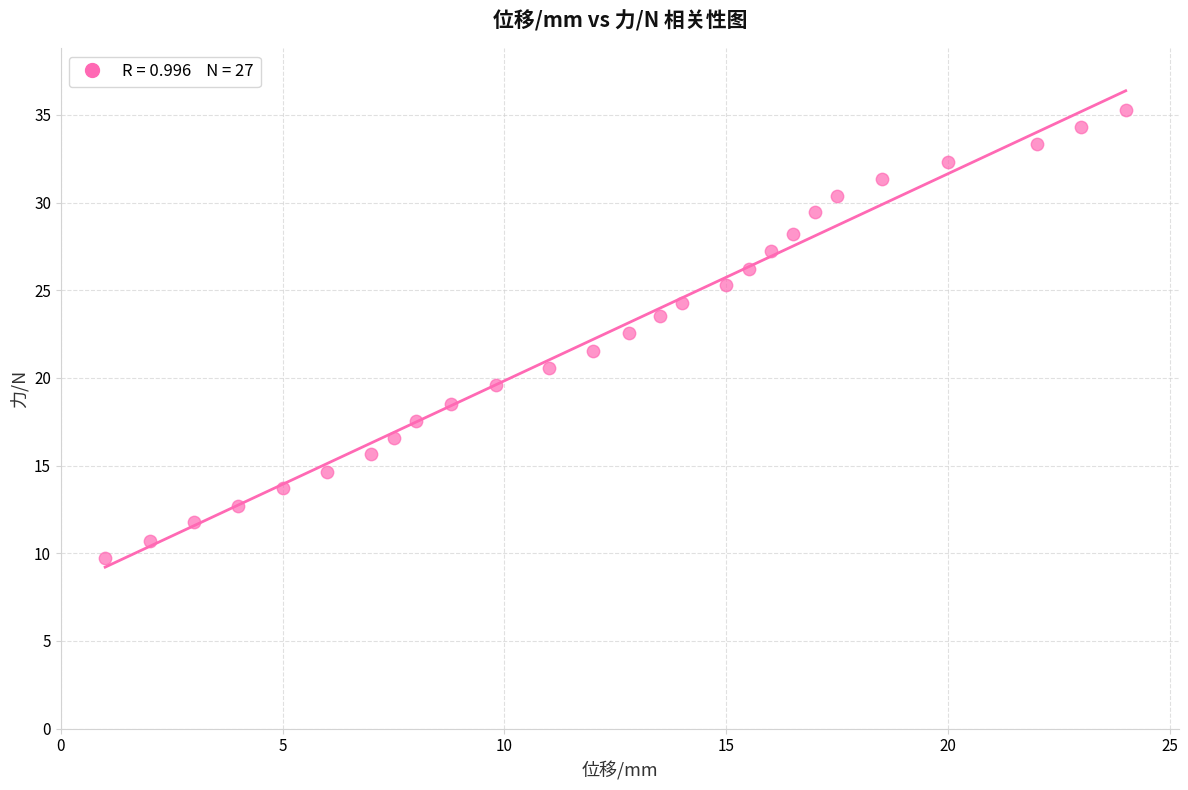

What is the range of Y values (max minus min)?

25.5